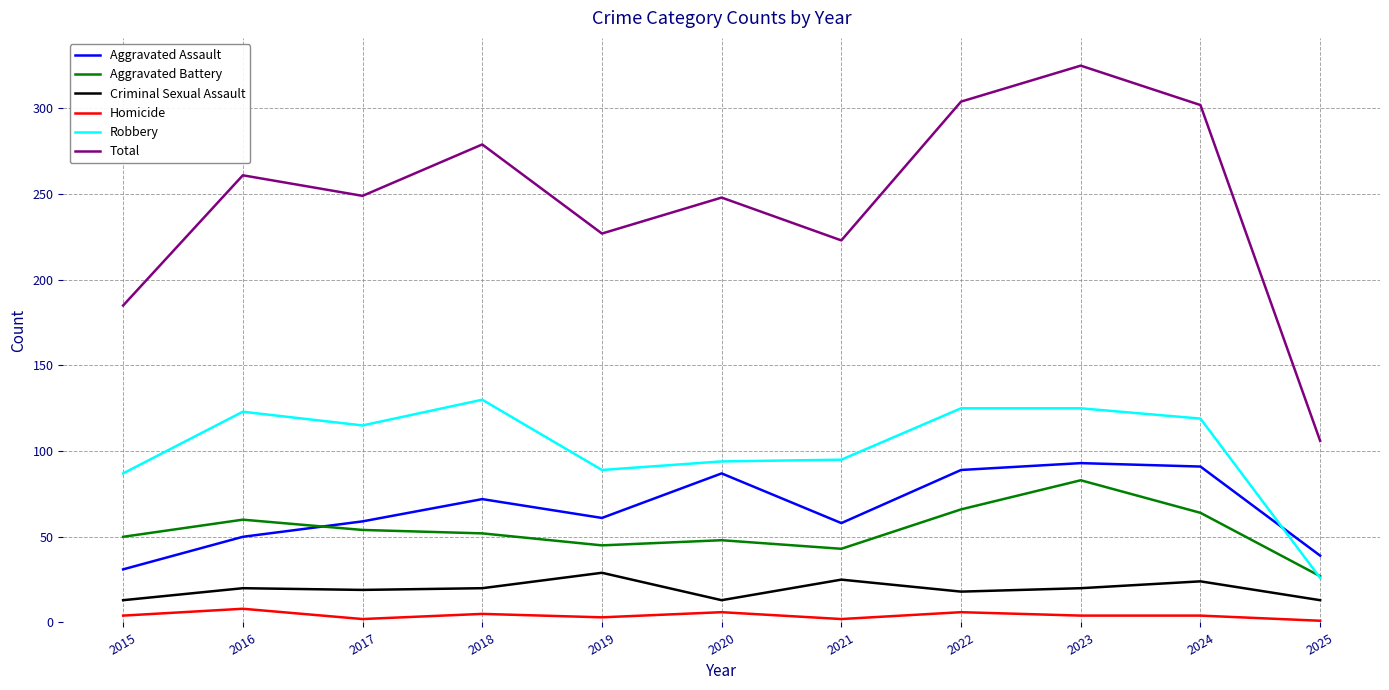

Does the chart display data point markers on the line(s)?

No